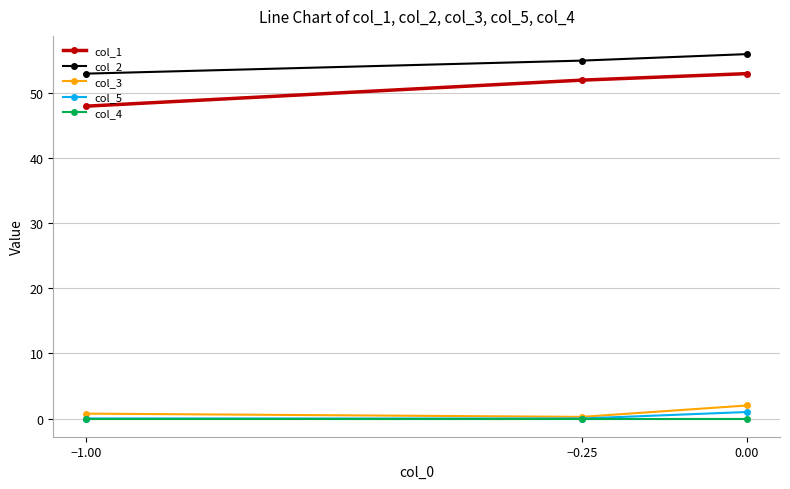

Which series has the widest spread of values?

col_1